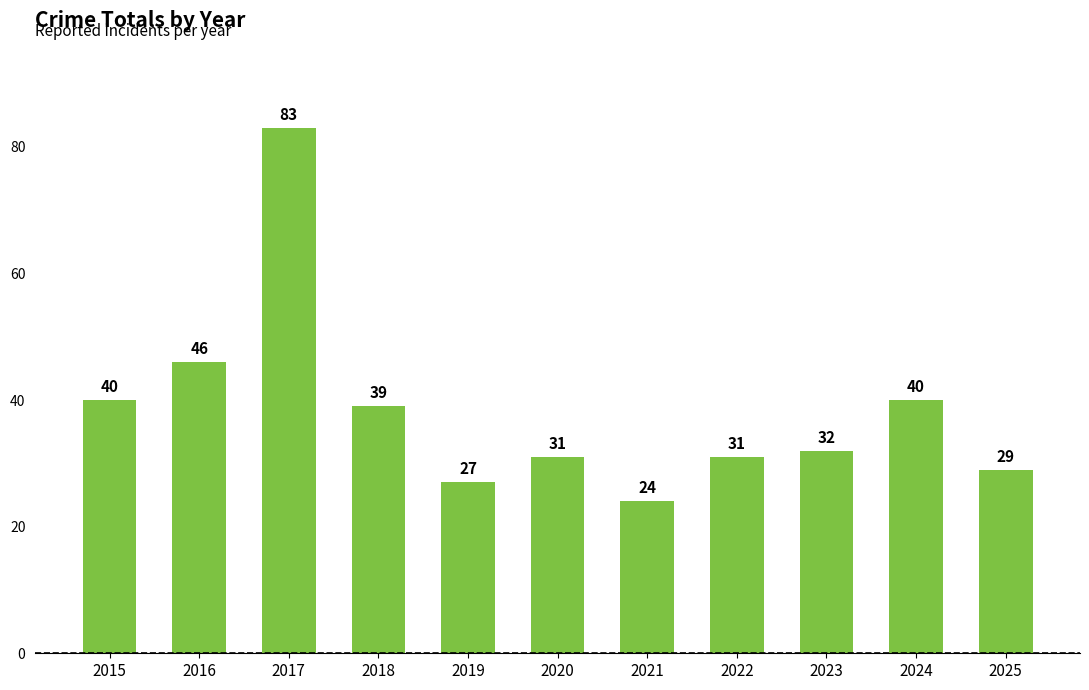

What is the average value?

38